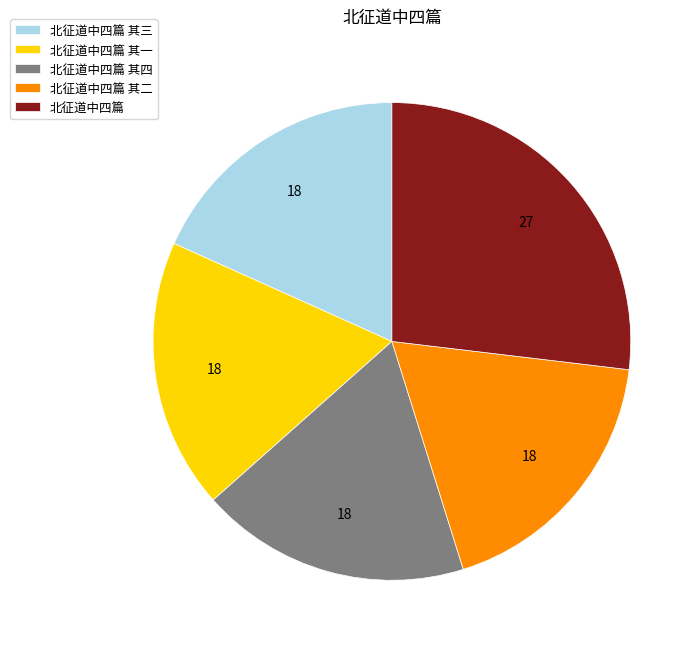

Is it true that 北征道中四篇 其二 is 25% of the pie?

False